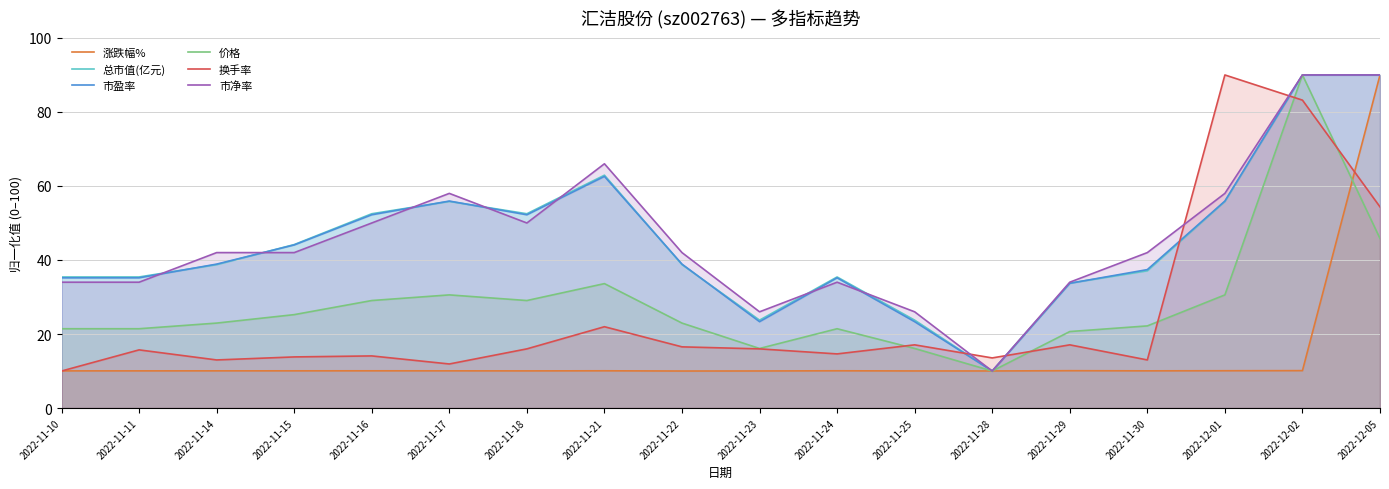

How many 市净率 values are between 34 and 58?

12